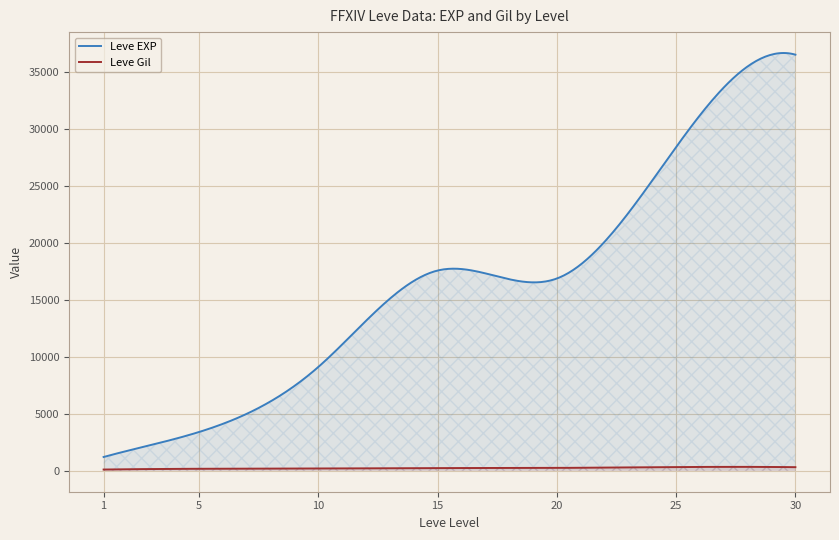

What is the sum of all Leve EXP values?

4876338.3